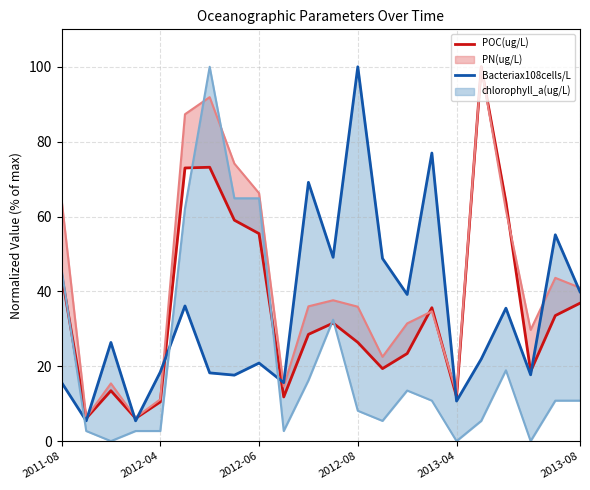

List the series in order of their overall mean, highest first.

POC(ug/L), Bacteriax108cells/L